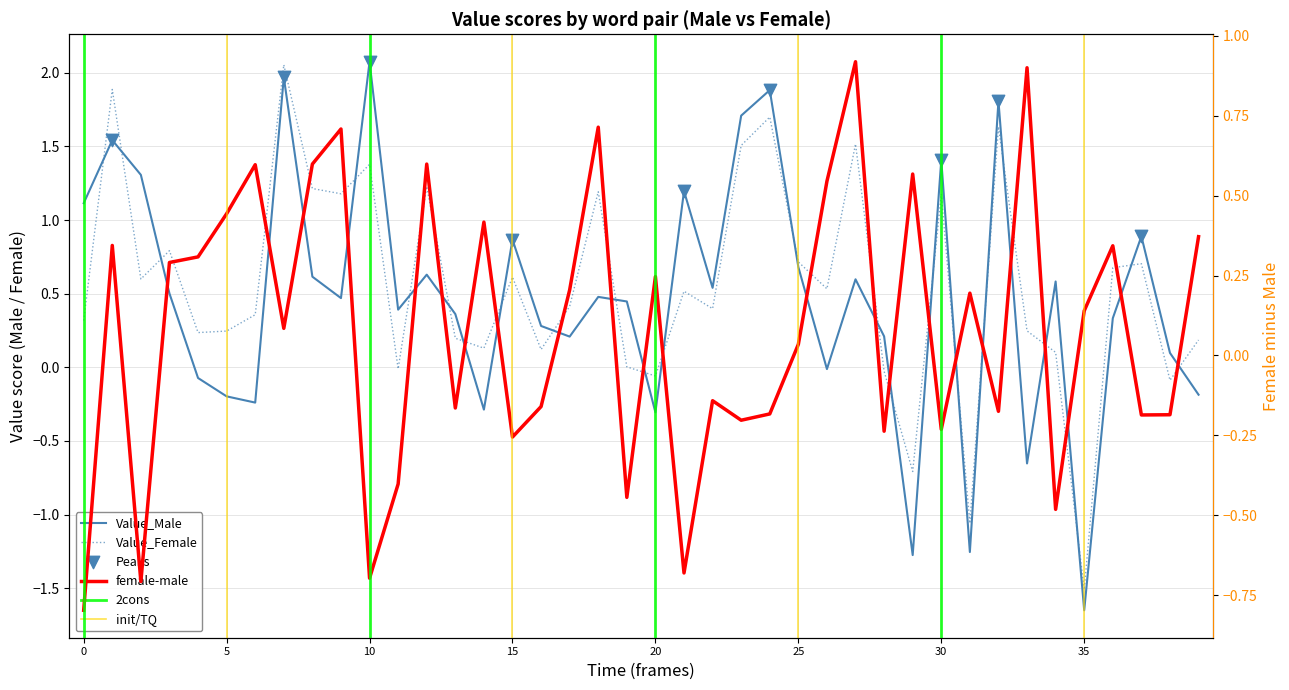

Is the value of Value_Female at 25 greater than the value of Value_Male at 17?

Yes